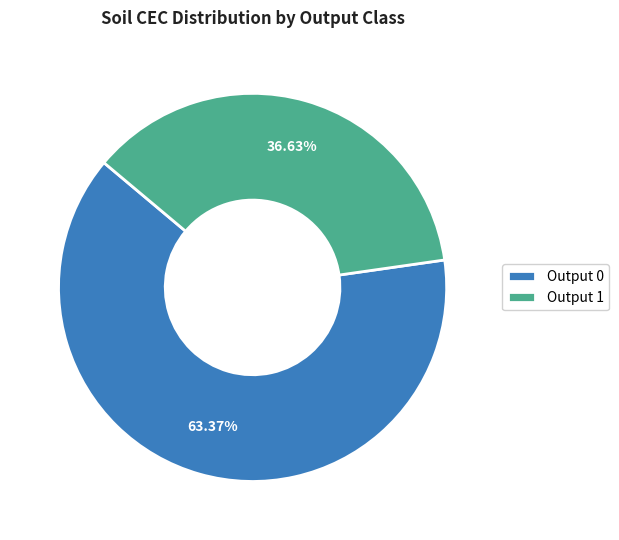

Is there a majority slice in this chart?

Yes